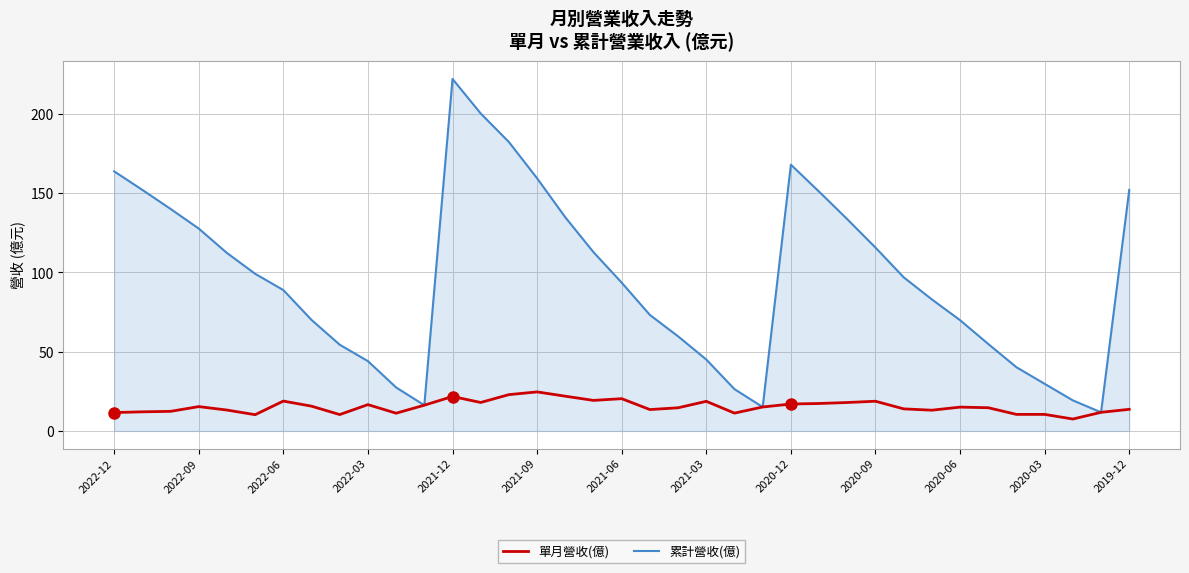

Which series has the largest total across all categories?

累計營收(億)